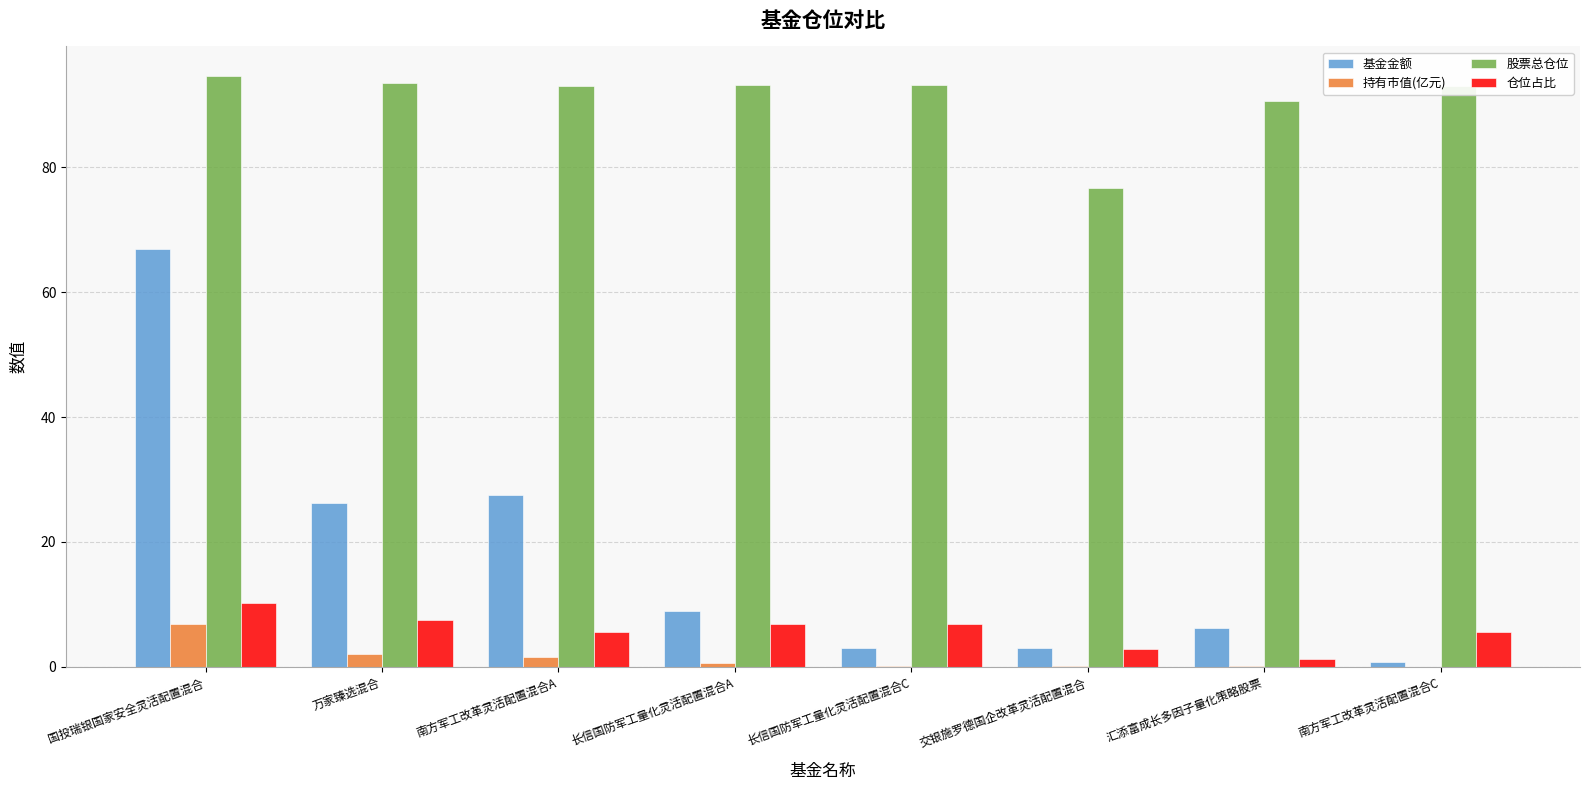

What is the maximum value for 持有市值(亿元)?

6.8